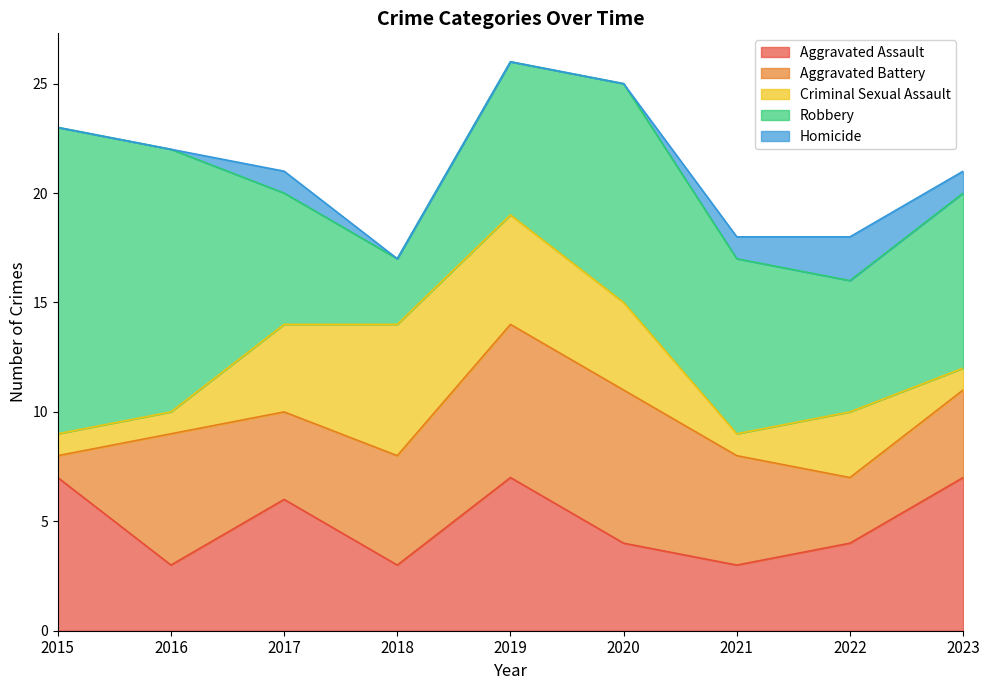

At which label is Robbery closest to 8?

2021